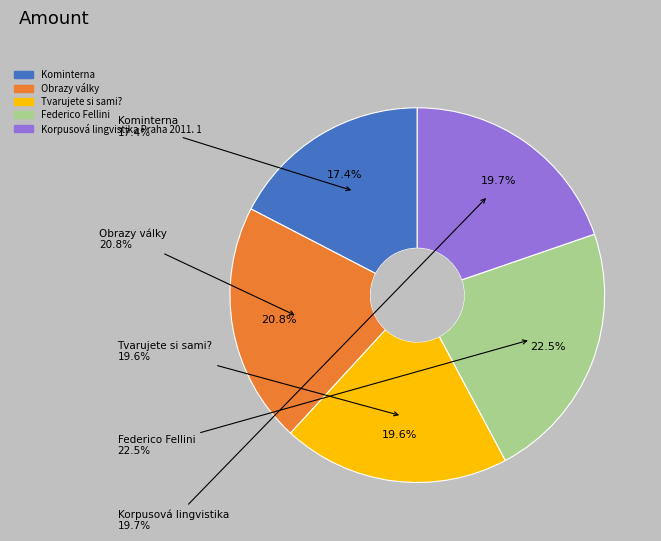

Is Federico Fellini the majority of the pie?

No